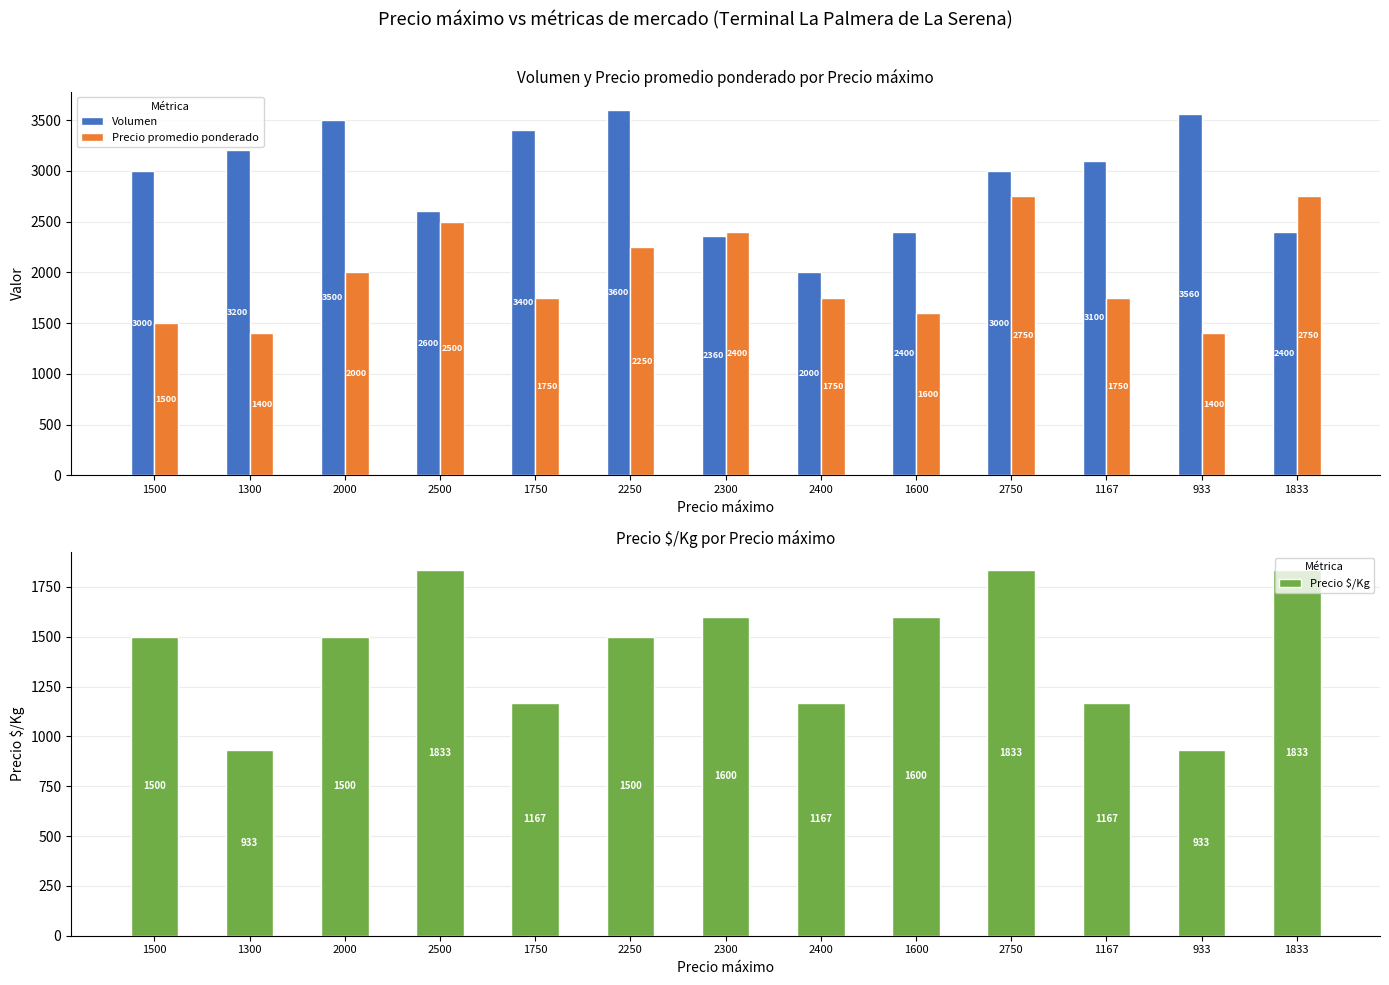

True or false: Precio $/Kg has a value of 2574 at 2250.

False